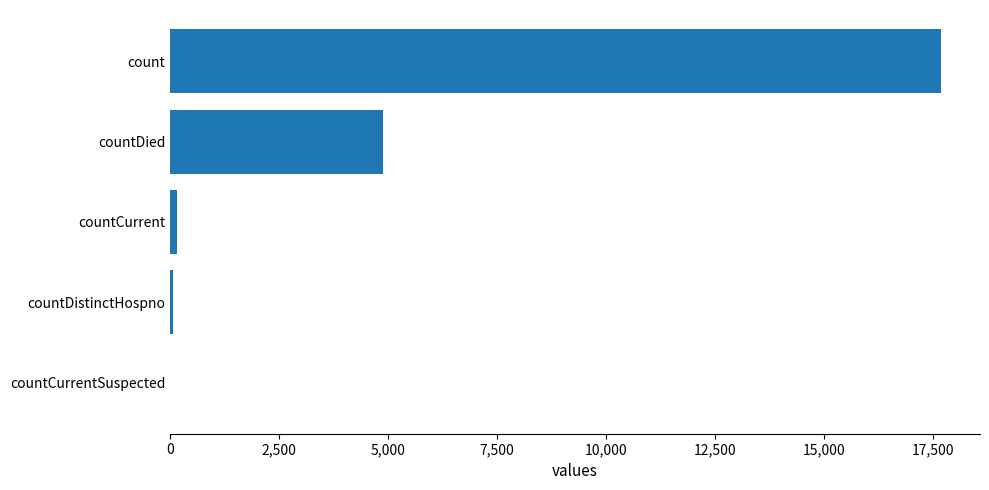

What is the sum of all values?

22800